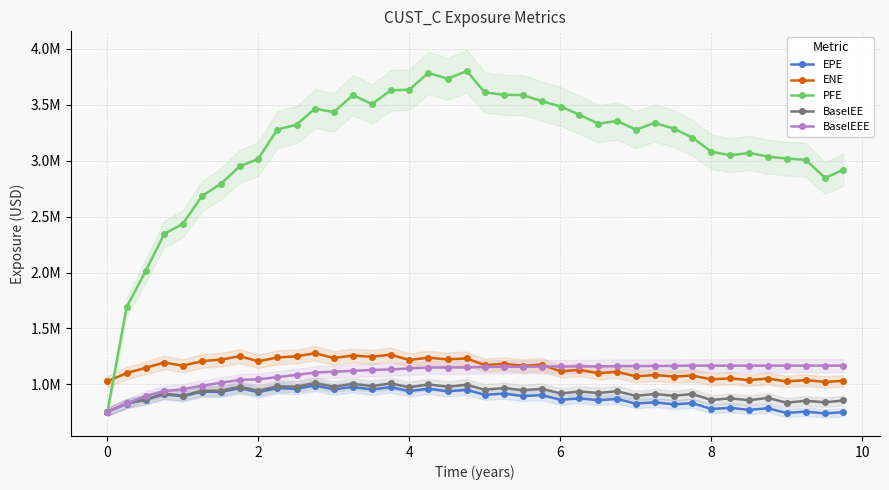

What is the smallest value displayed?

739849.3